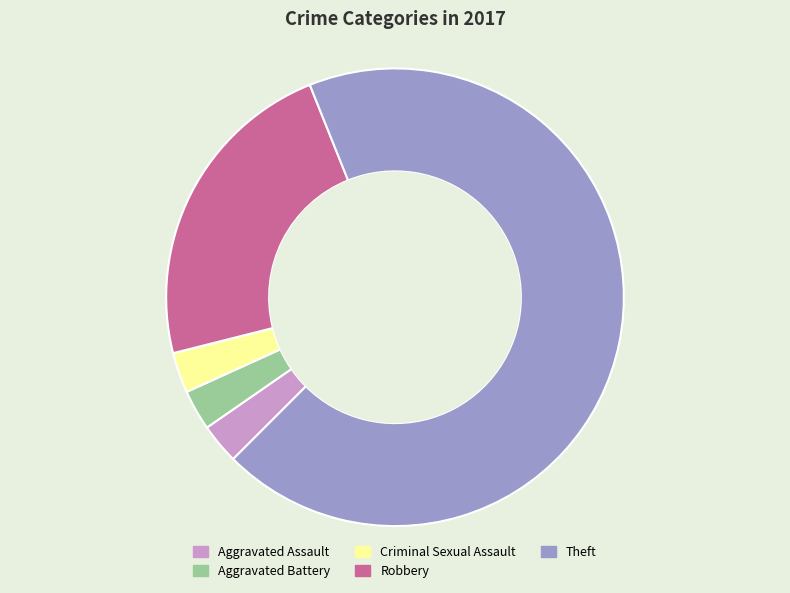

True or false: Theft accounts for 78% of the total.

False